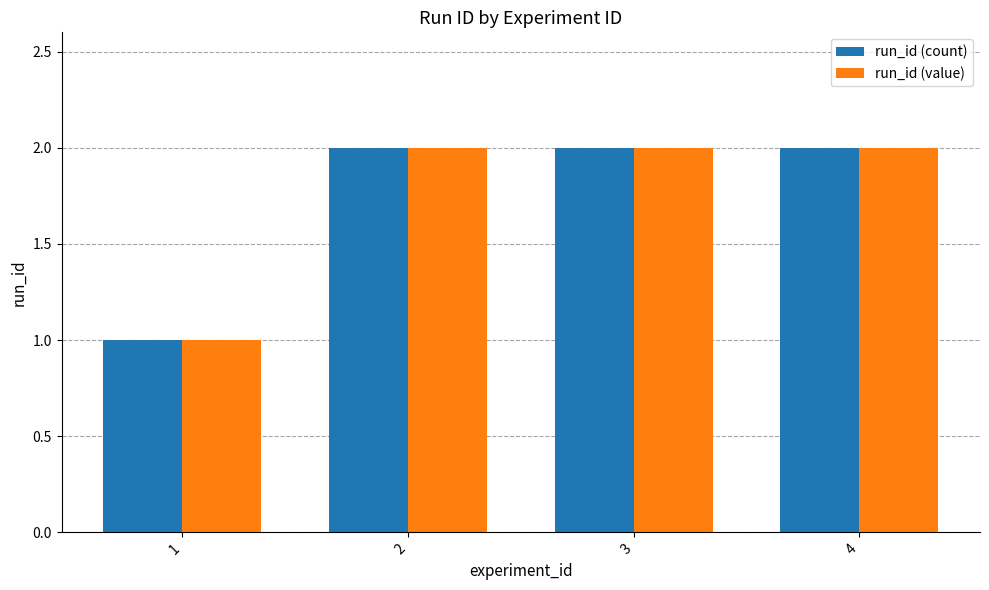

True or false: run_id (value) has a value of 2 at 4.

True